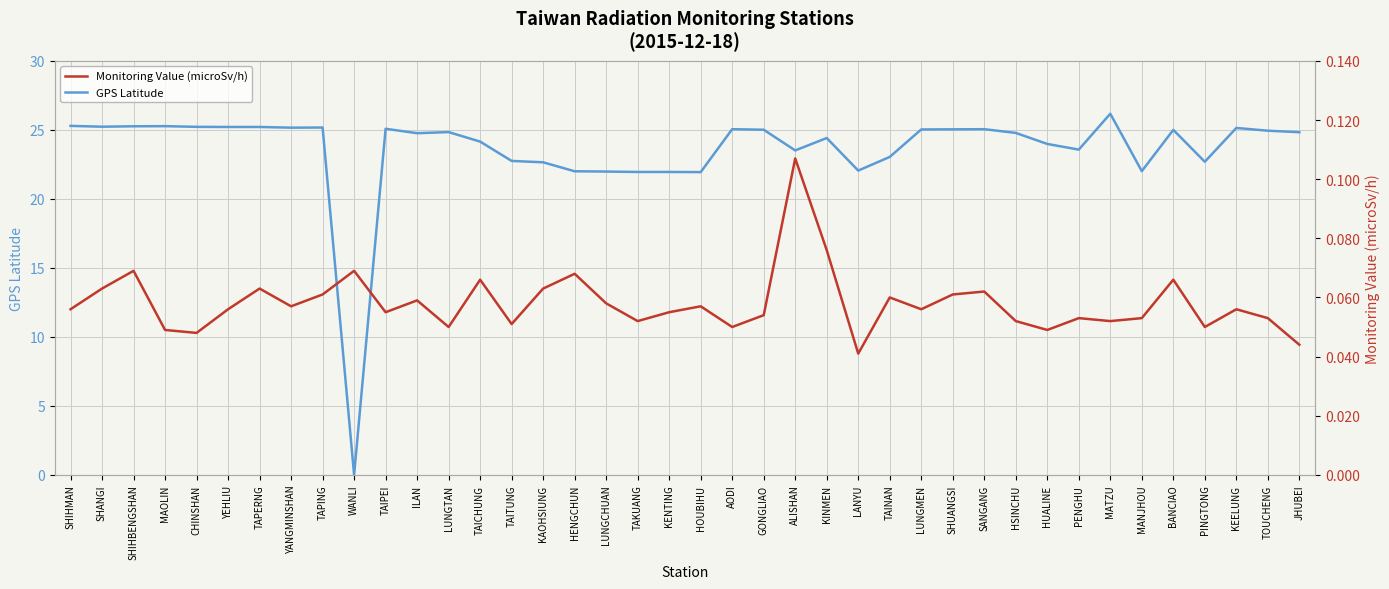

What are all the series names shown in the legend?

GPS Latitude, Monitoring Value (microSv/h)